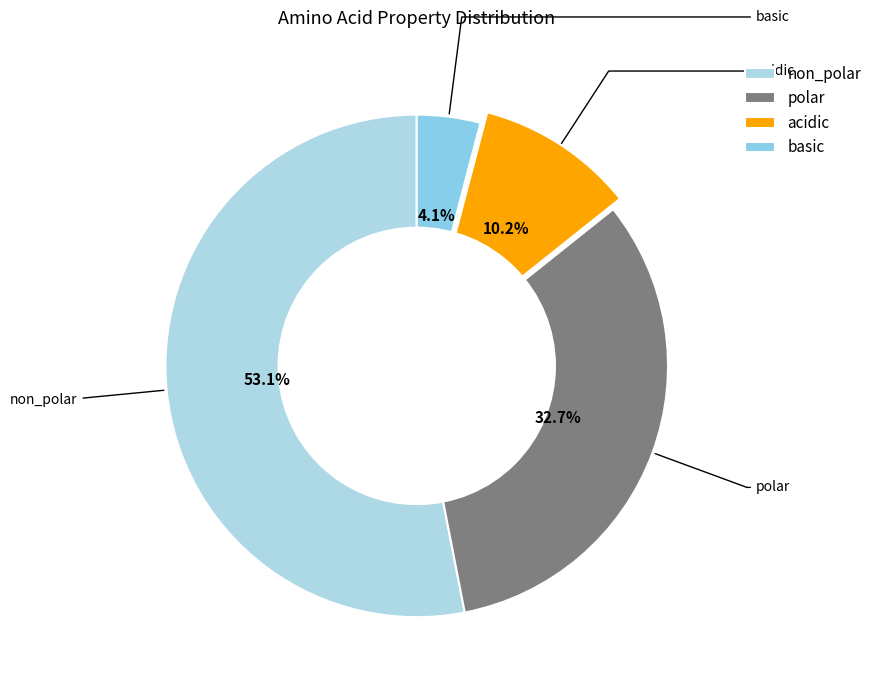

What is the ratio of the value at polar to the value at acidic?

3.2